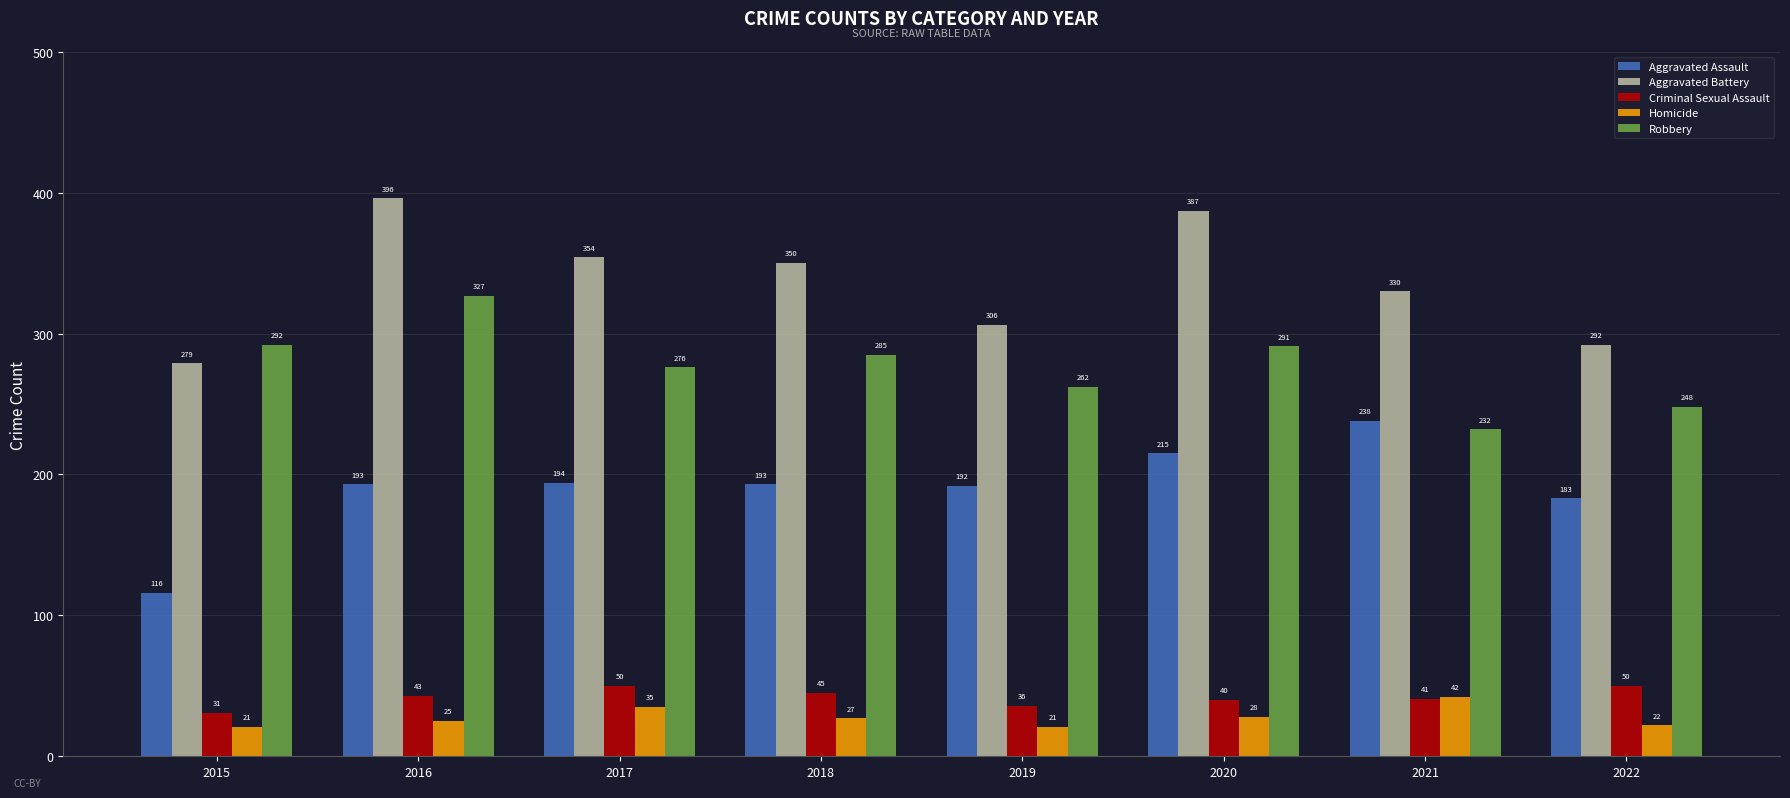

What is the total value across all series at 2018?

900